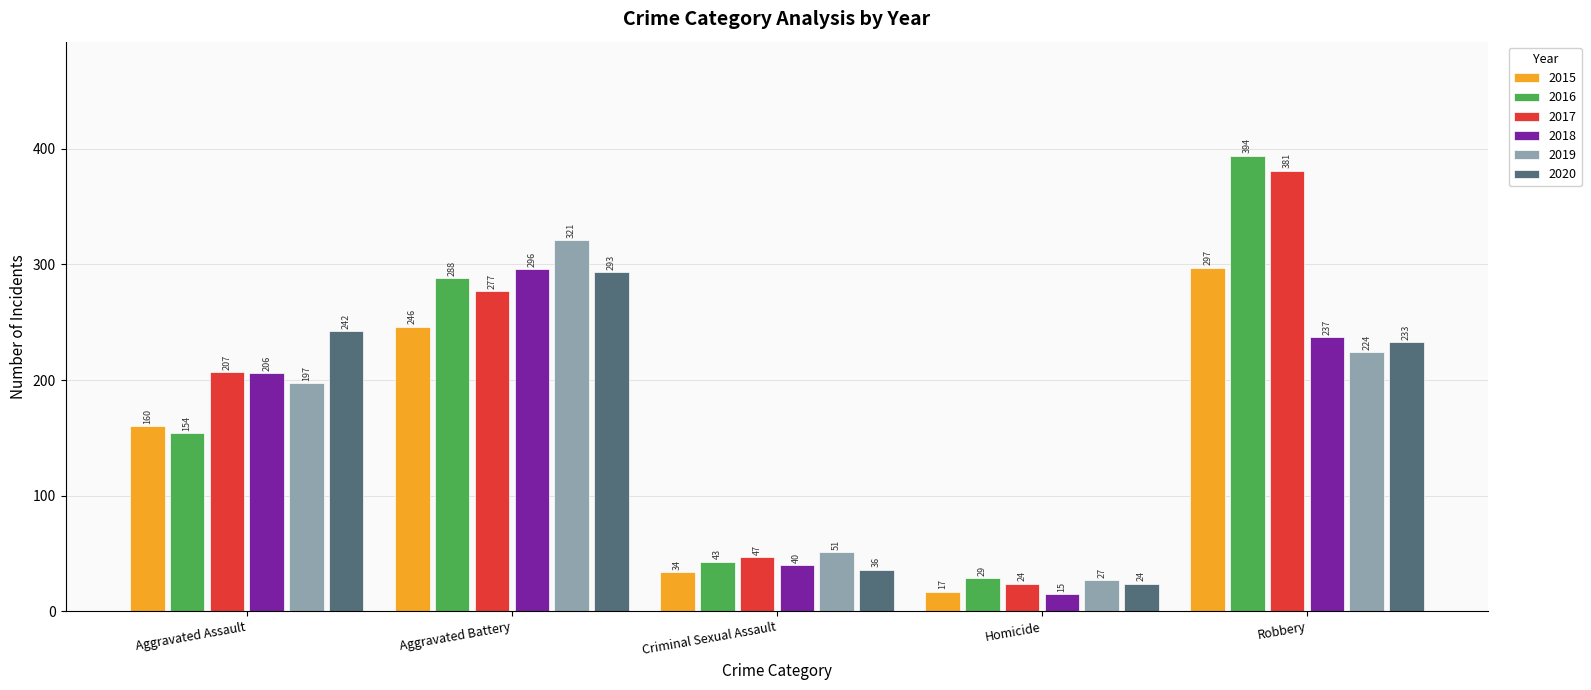

Which series has the largest range (max minus min)?

2016